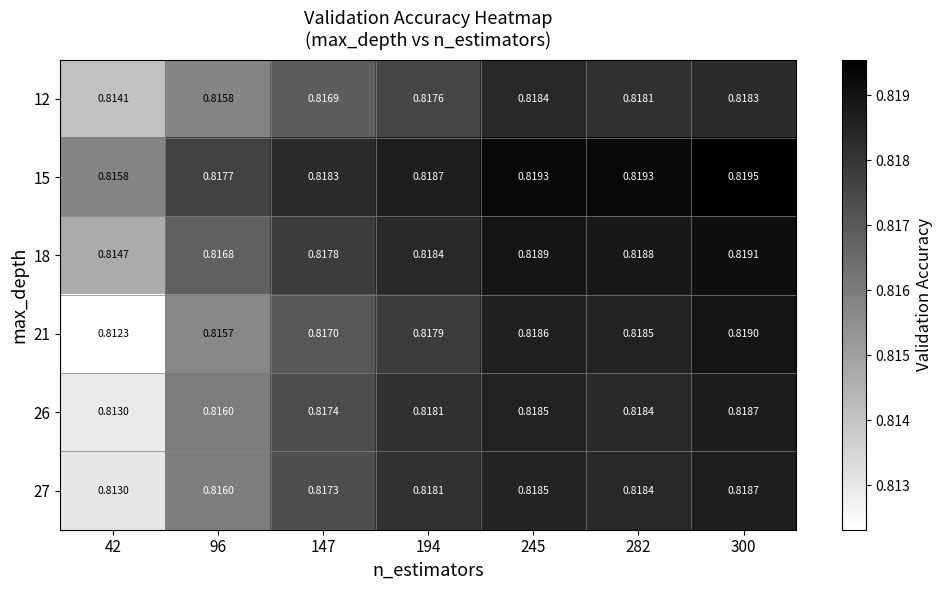

Which series has the largest total across all categories?

15